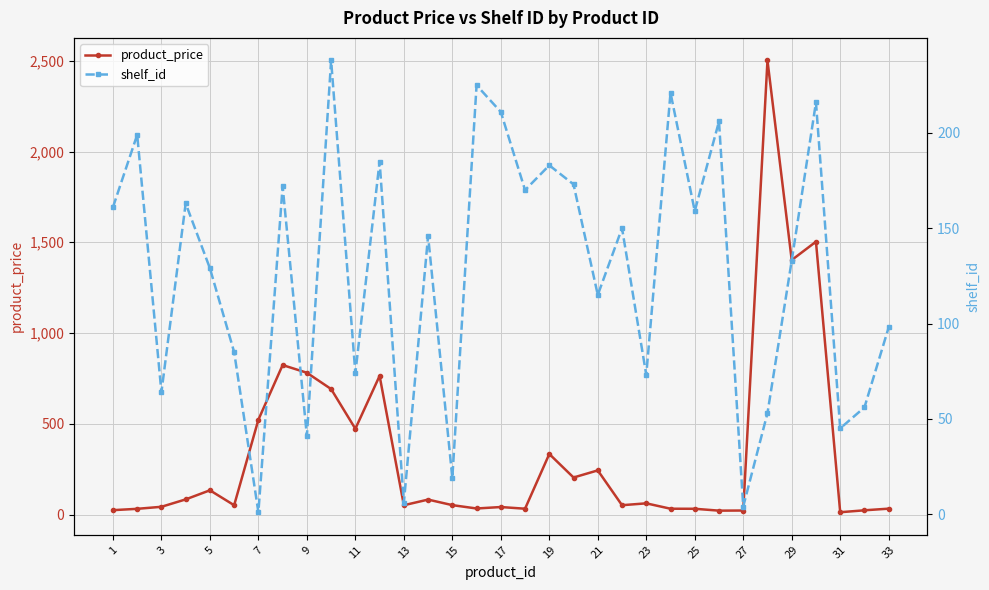

At which label is product_price closest to 1257?

29